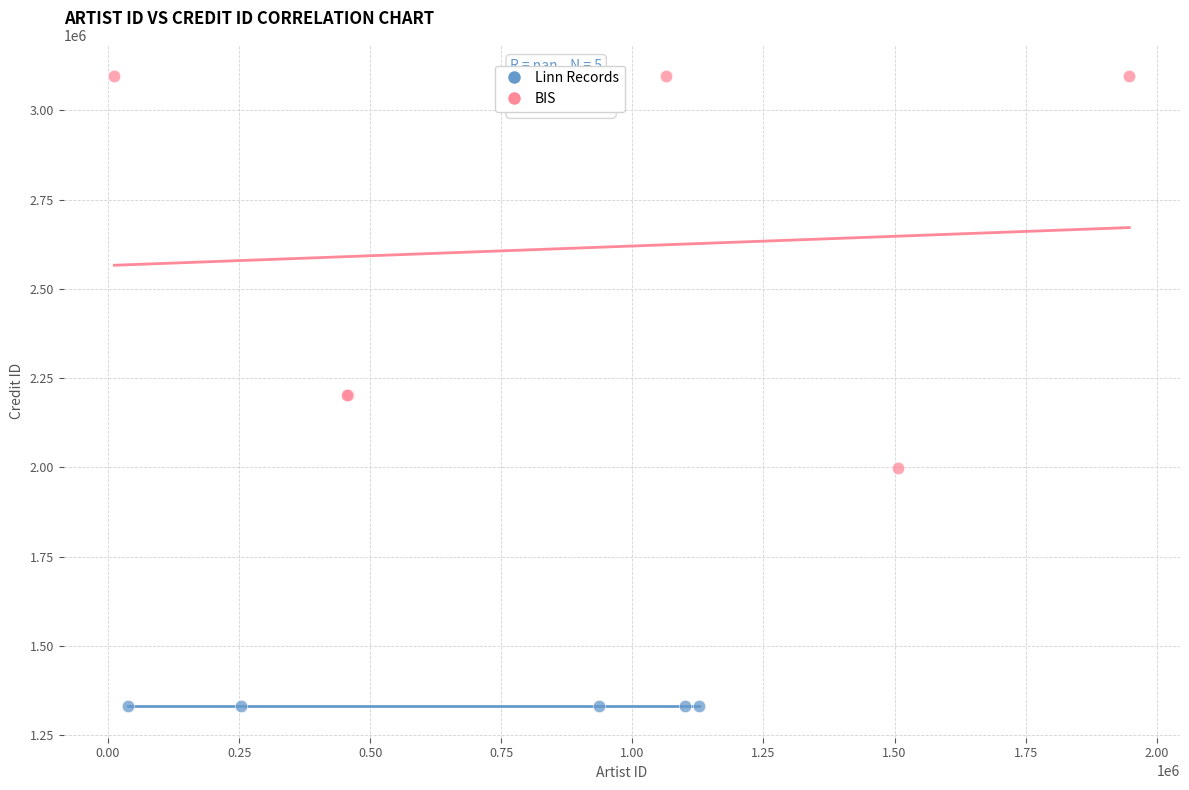

Which series reaches the maximum Y coordinate?

BIS